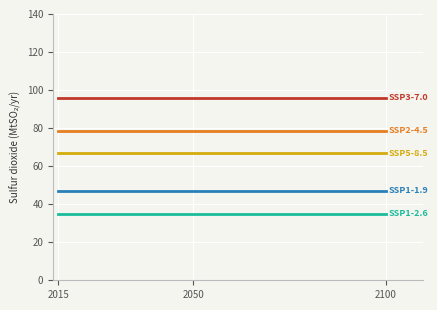

What is the maximum value shown in the chart?

96.0